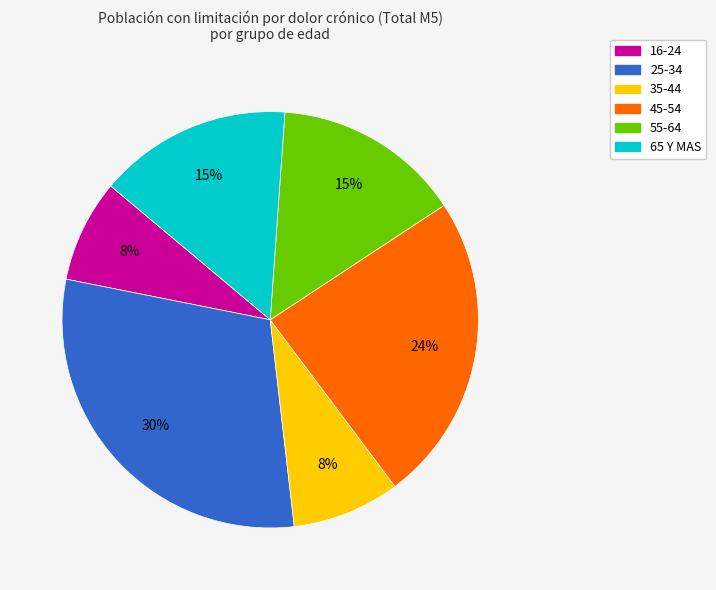

To the nearest percent, what percentage of the pie is 65 Y MAS?

15%